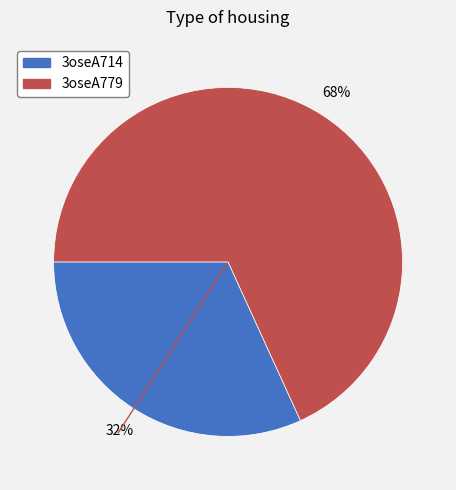

Does any single category account for the majority?

Yes